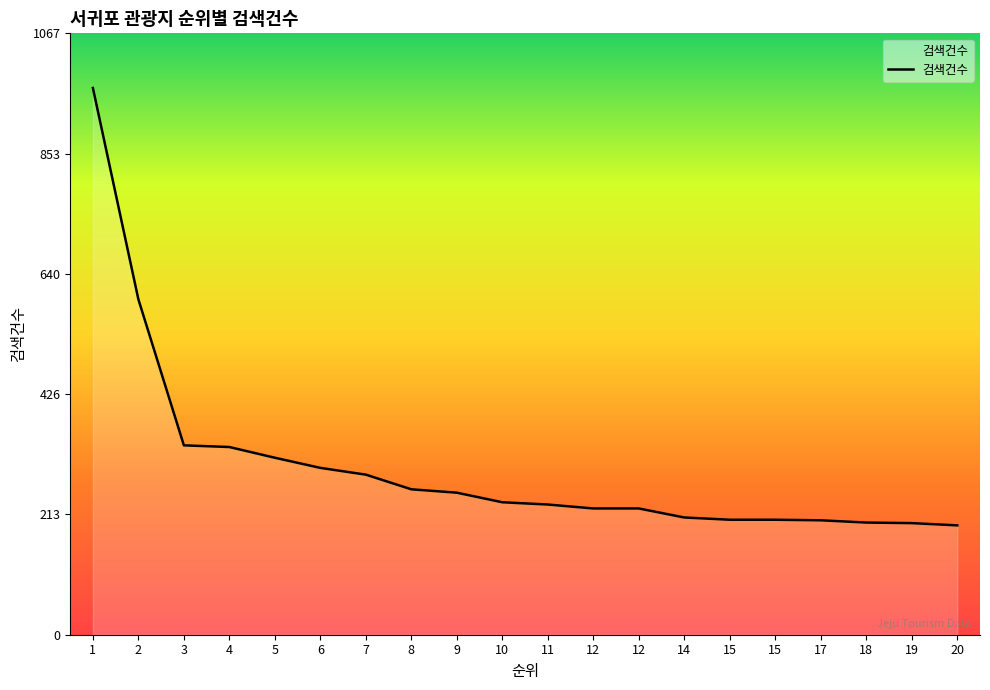

What is the change in value from 2 to 18?

-396